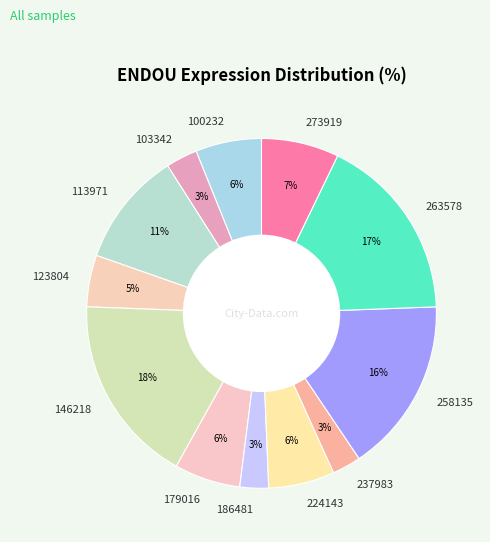

Combined, do 179016 and 263578 account for over 50%?

No